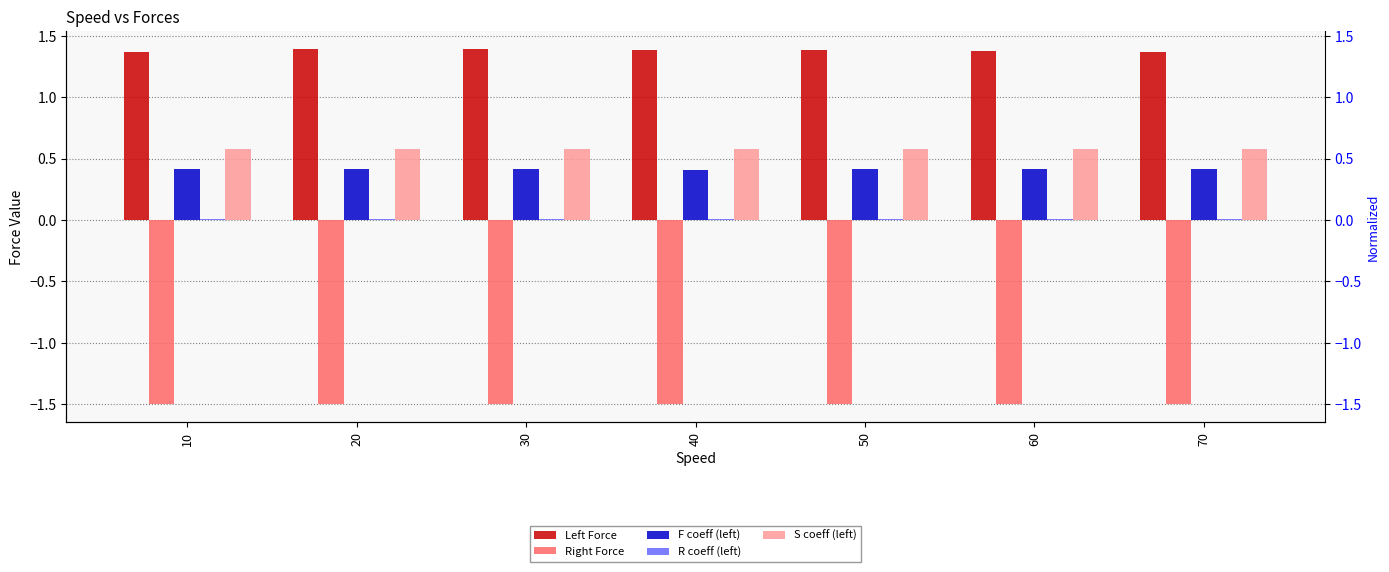

What is the total value across all series at 70?

0.9